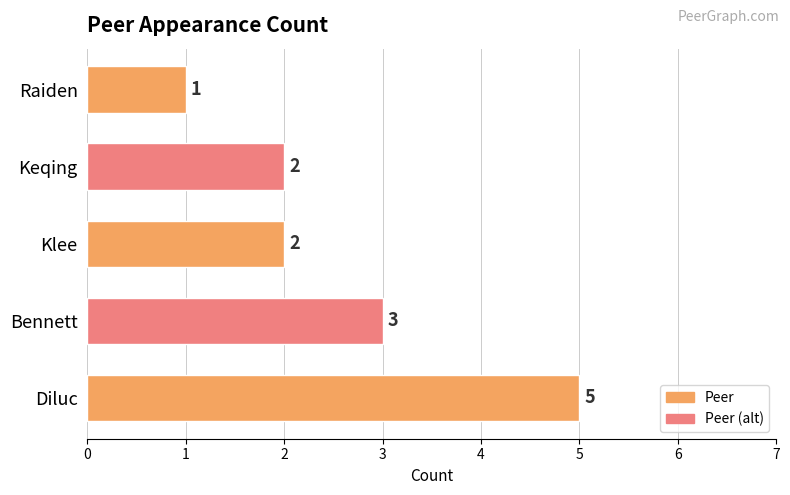

How many values are below 2?

1